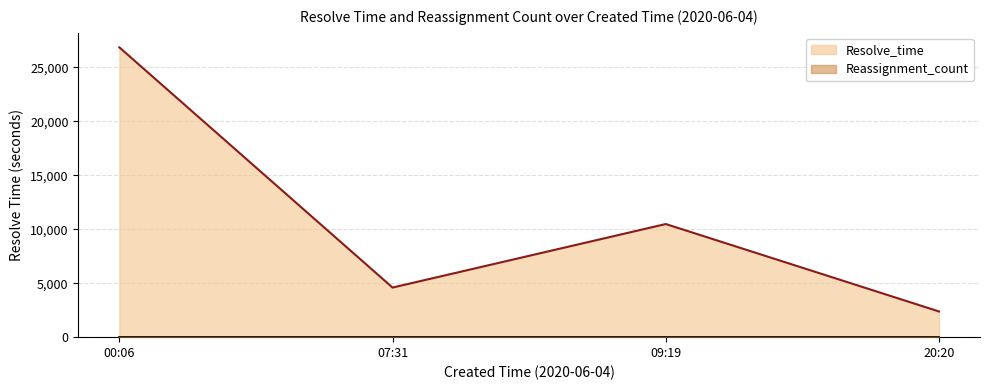

Which series has the widest spread of values?

Resolve_time